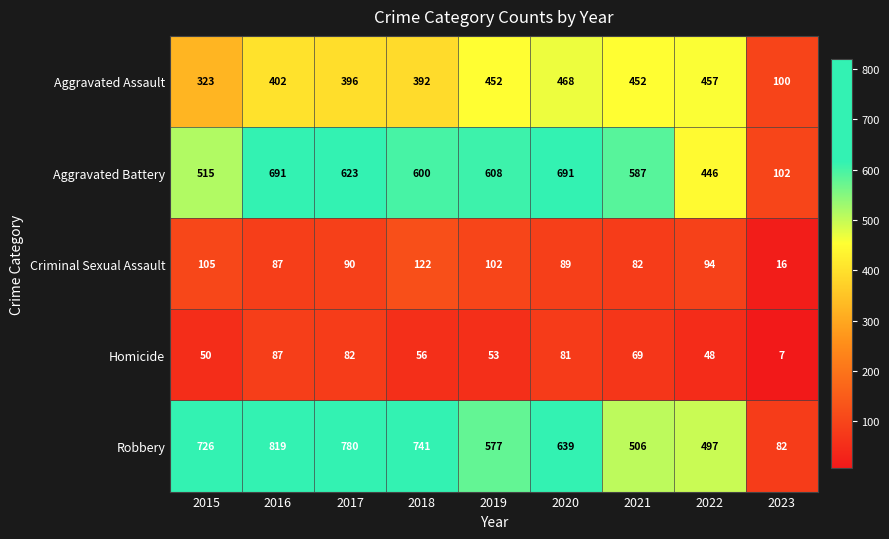

List the series in order of their peak value, highest first.

Robbery, Aggravated Battery, Aggravated Assault, Criminal Sexual Assault, Homicide